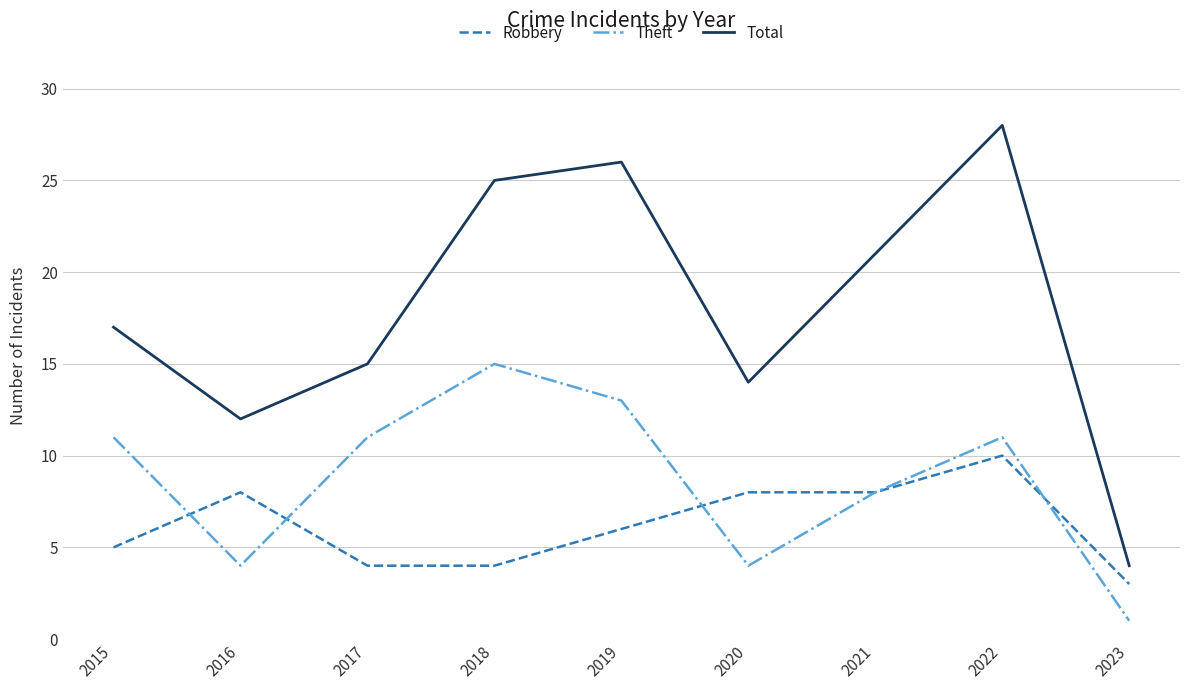

The Theft series shows 2 at 2020. True or false?

False